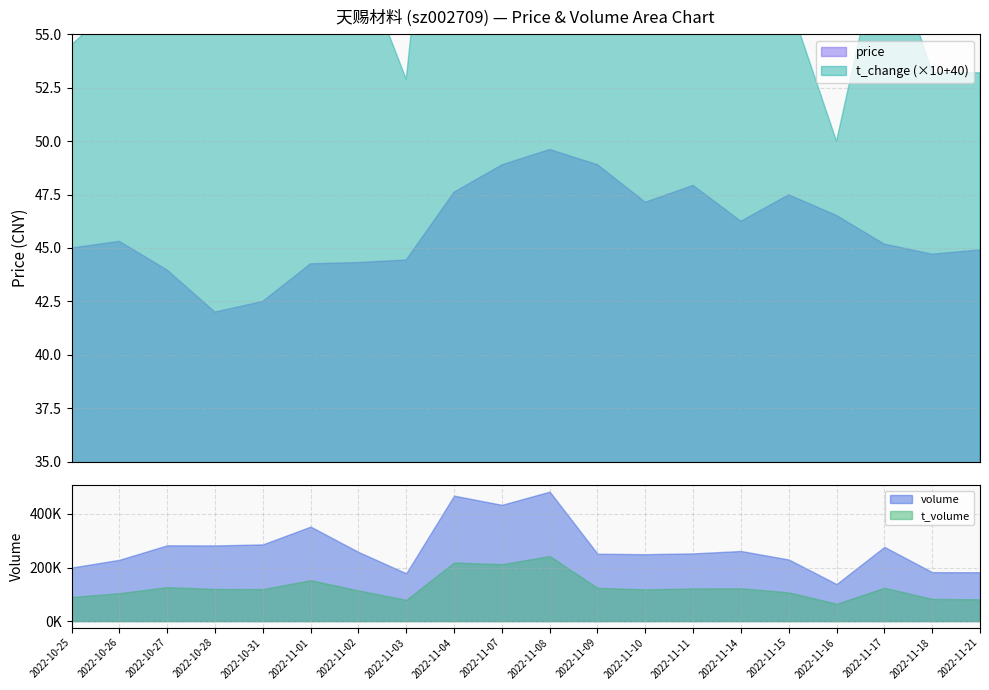

Count the number of data series in this chart.

4